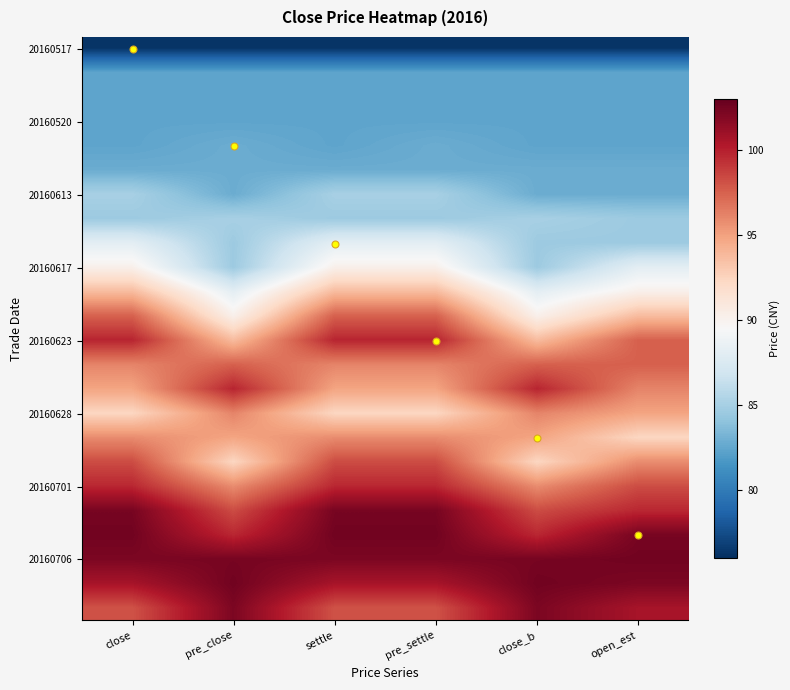

What is the greatest value displayed?

102.5